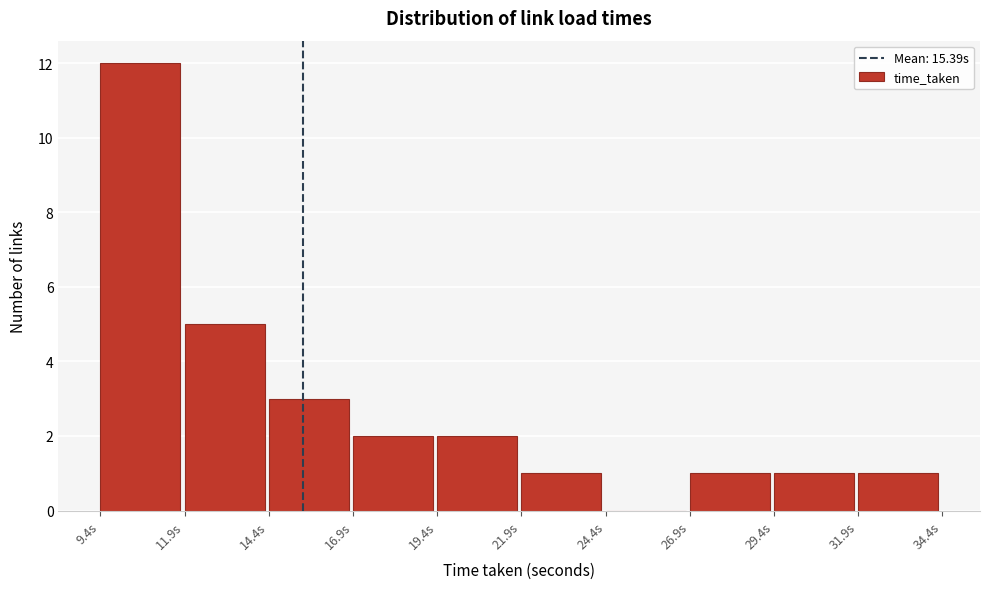

Reading left to right, transcribe this chart: for each bar, give the range it covers on the x-axis and its height. Neither the bar edges nor the heights are printed on the chart, so give them approximately, as read against the axes.

9.5 to 12.0: 12
12.0 to 14.5: 5
14.5 to 17.0: 3
17.0 to 19.5: 2
19.5 to 22.0: 2
22.0 to 24.5: 1
24.5 to 27.0: 0
27.0 to 29.5: 1
29.5 to 32.0: 1
32.0 to 34.5: 1